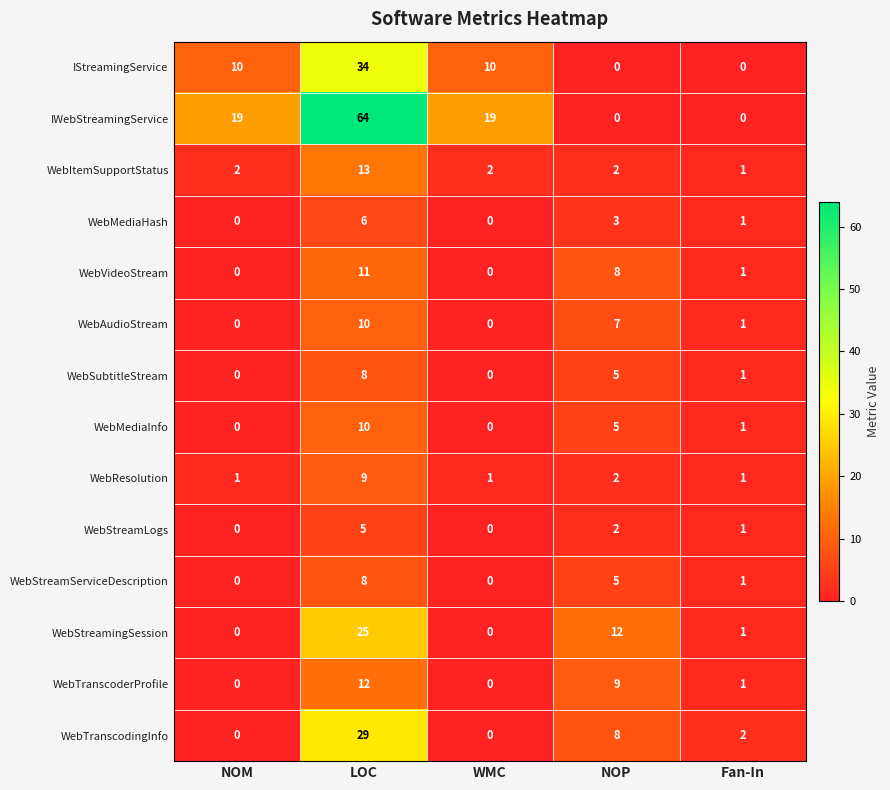

What is the average value of the WebTranscoderProfile series?

4